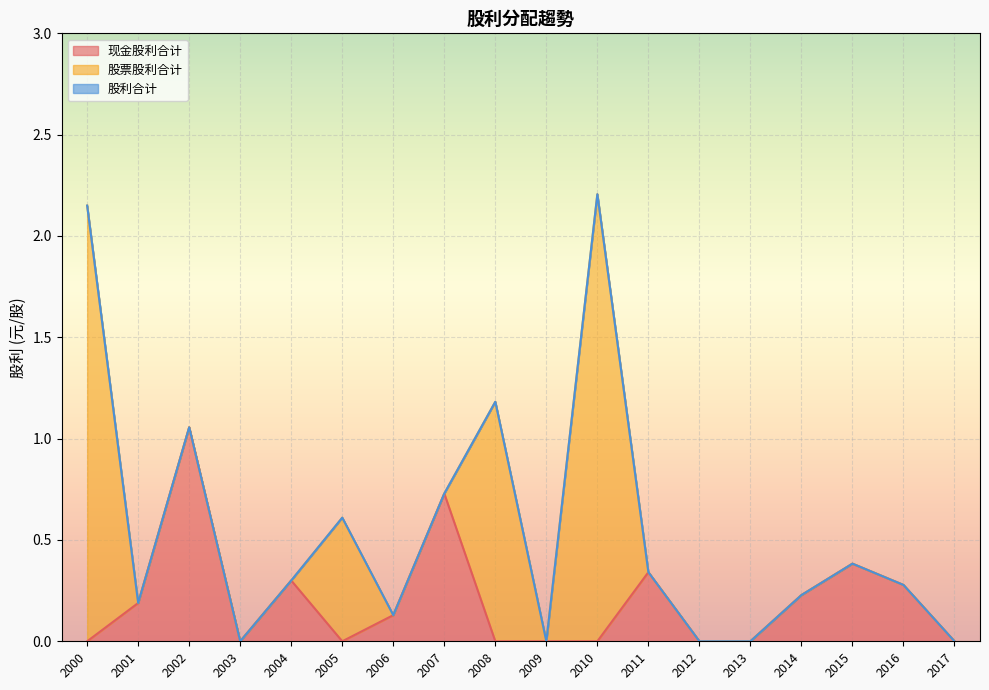

What is the total value across all series at 2008?

1.2